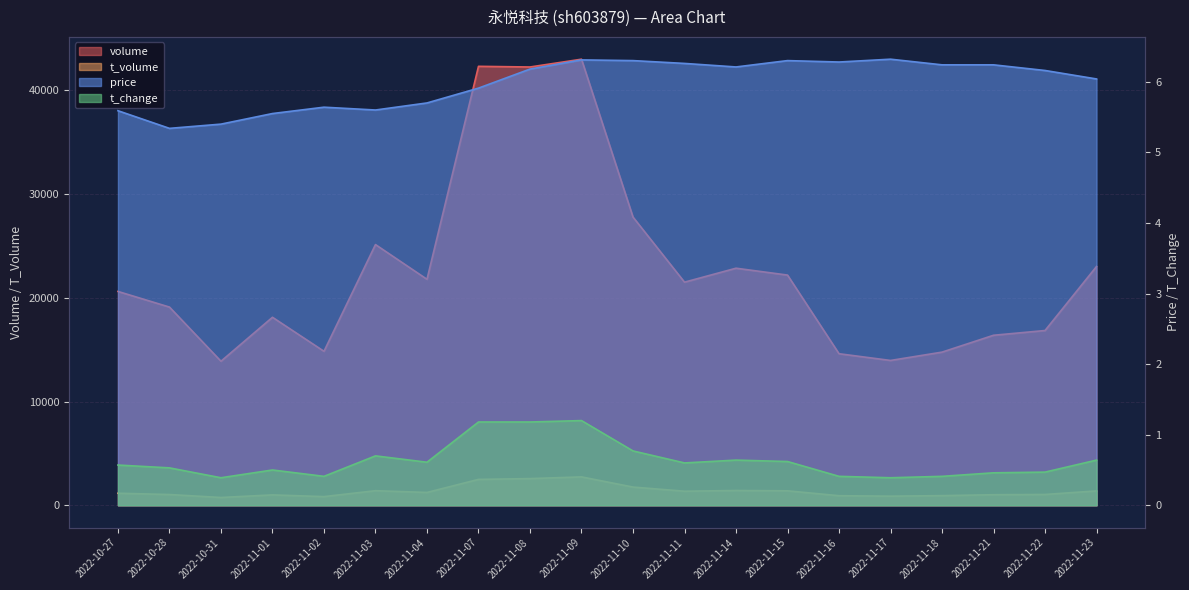

Which series has the largest range (max minus min)?

volume